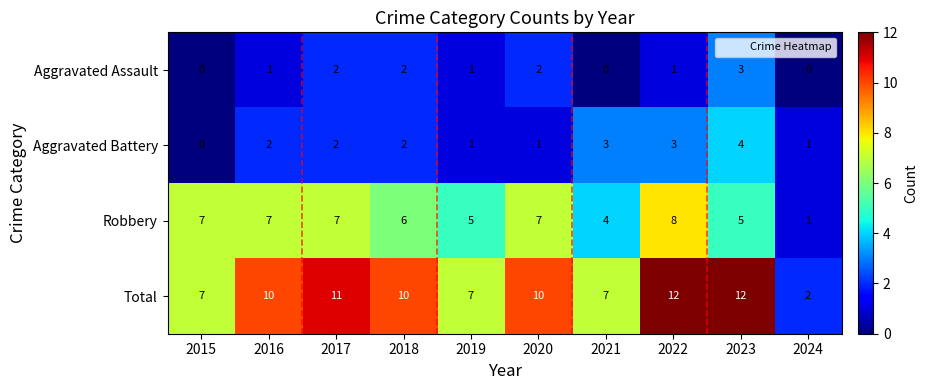

The Aggravated Battery series shows 0 at 2019. True or false?

False